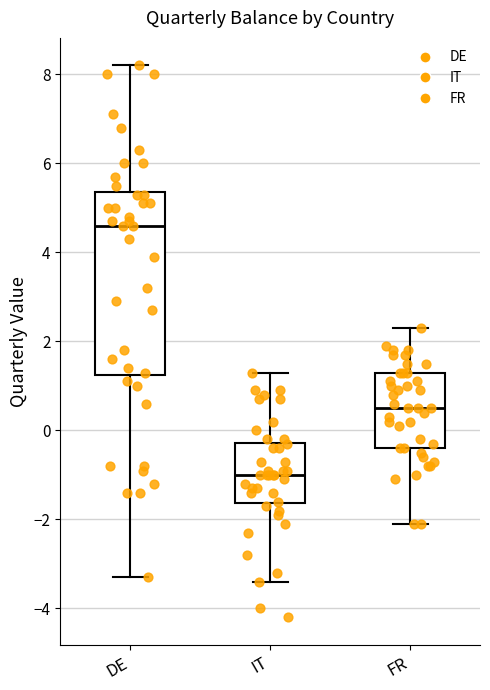

Which box is the tallest, from its lower edge to its upper edge?

DE